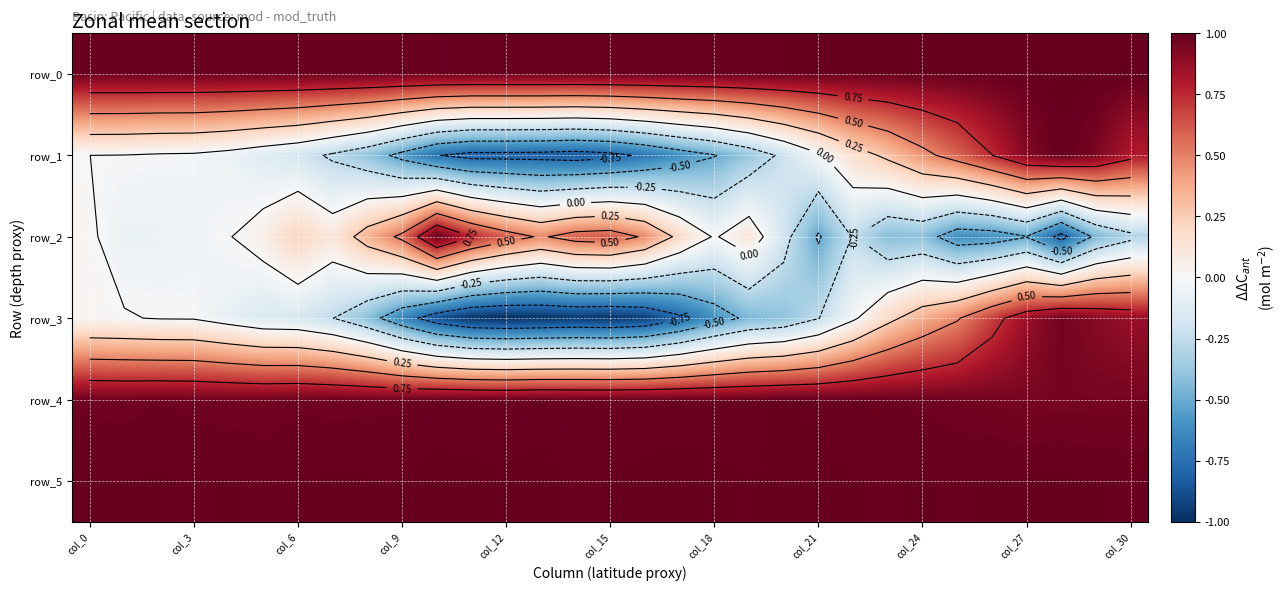

What is the difference between the maximum and minimum values in the row_2 series?

1.8